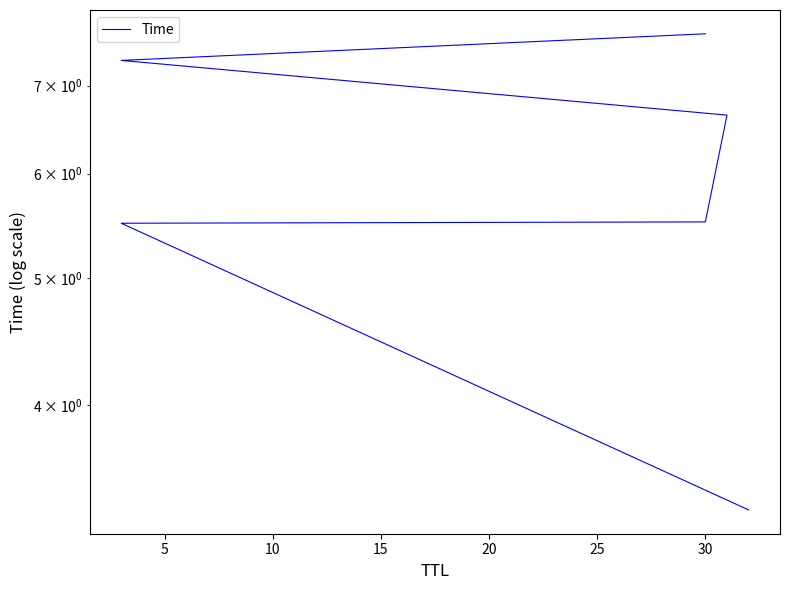

What is the difference between the maximum and minimum values?

4.3